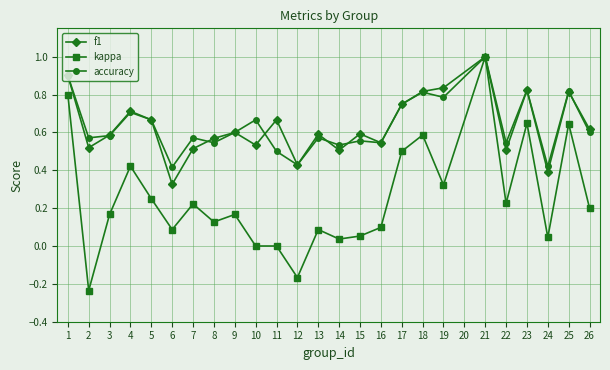

At which category does the chart reach its peak across all series?

21